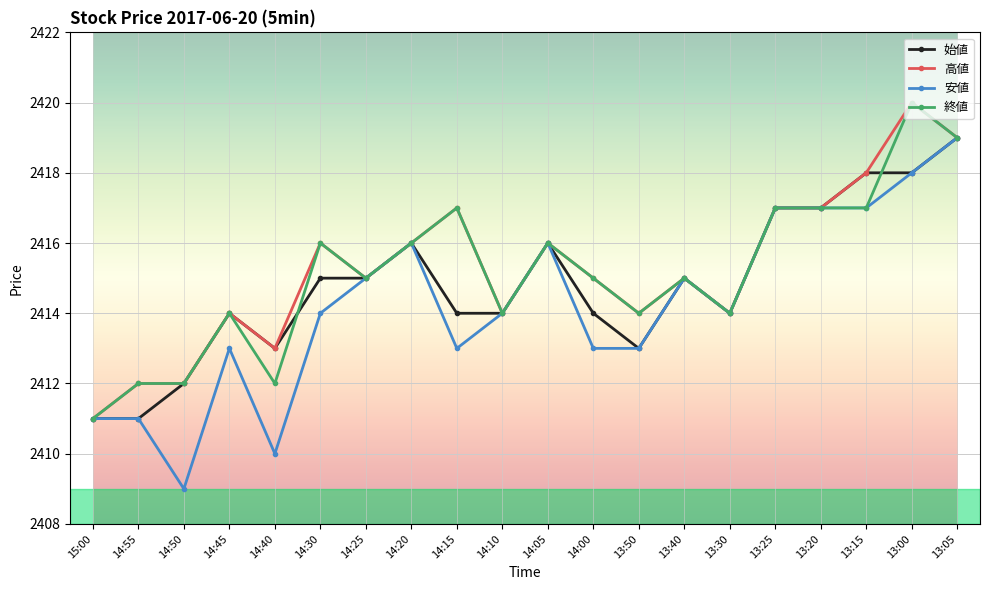

What are all the series names shown in the legend?

始値, 高値, 安値, 終値